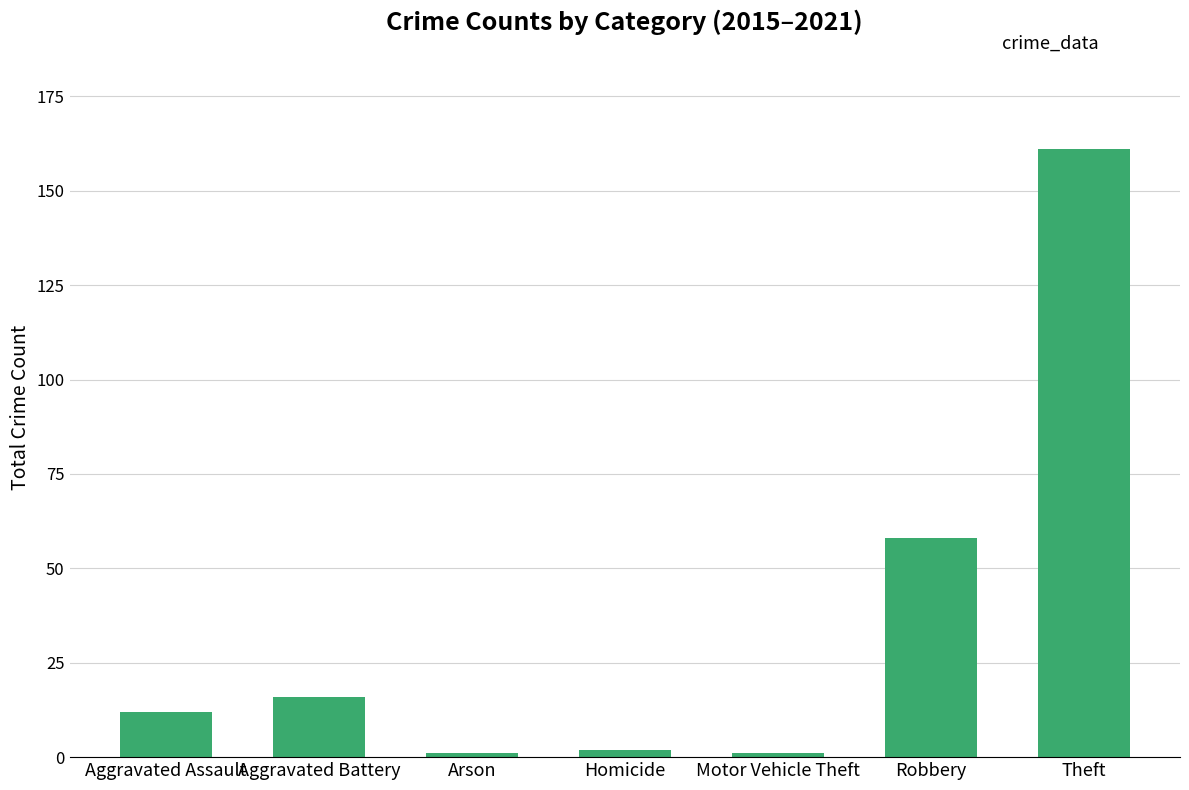

What is the smallest value displayed?

1